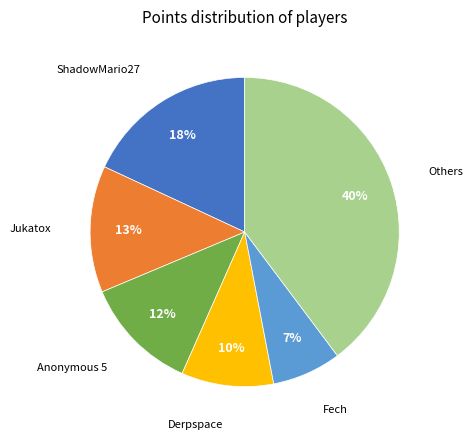

To the nearest percent, what is the average slice percentage?

17%